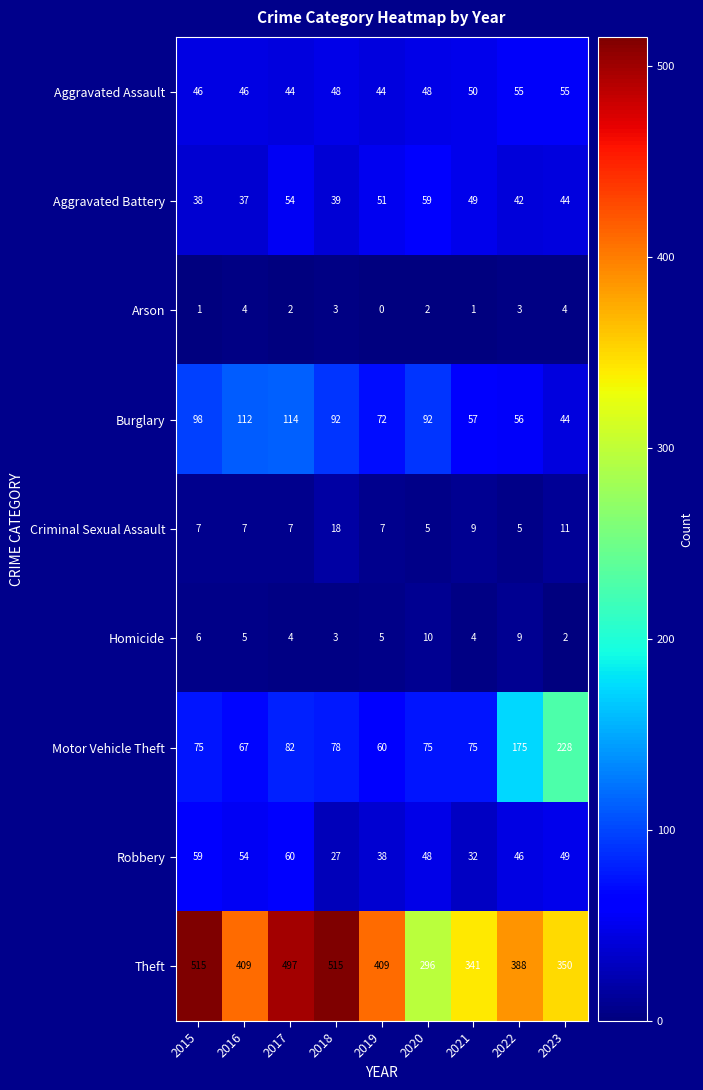

What is the maximum value shown in the chart?

515